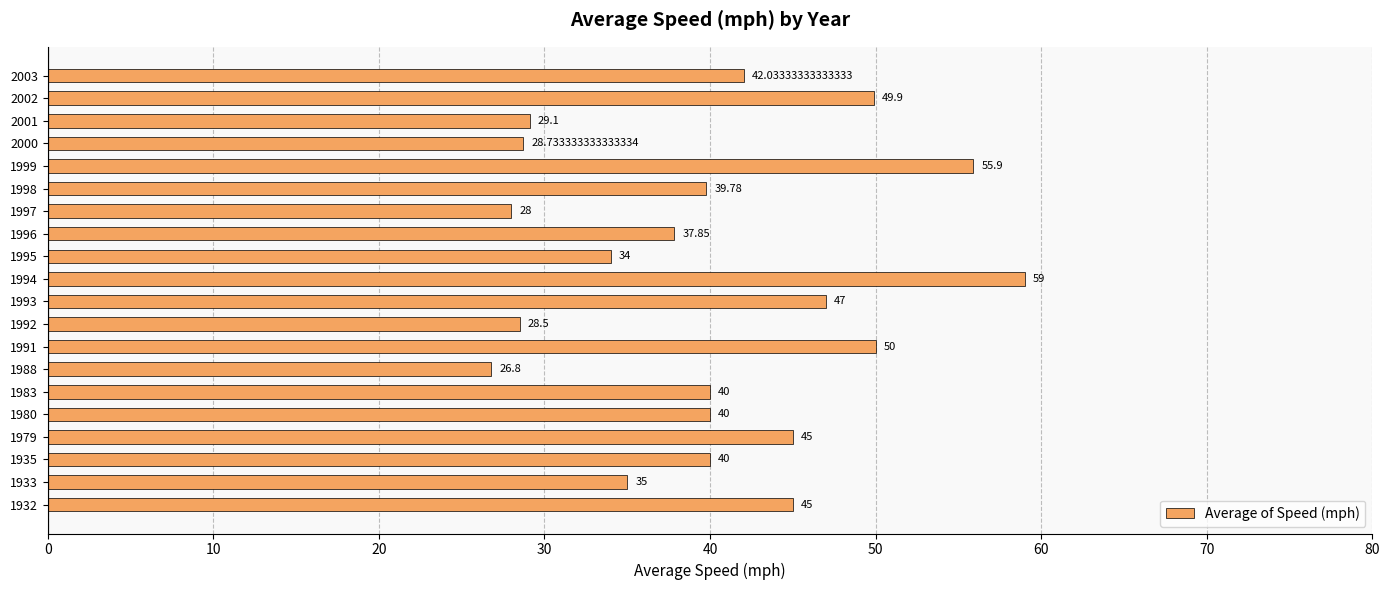

Approximately how many times larger is the value at 1991 compared to 2001?

1.7